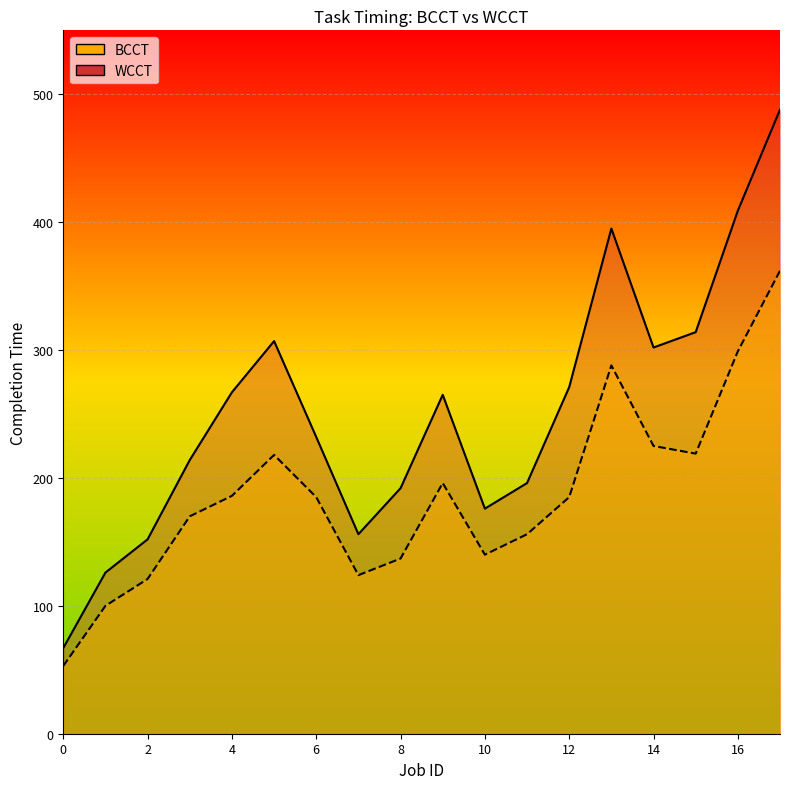

How many interior local valleys does the BCCT series have?

3